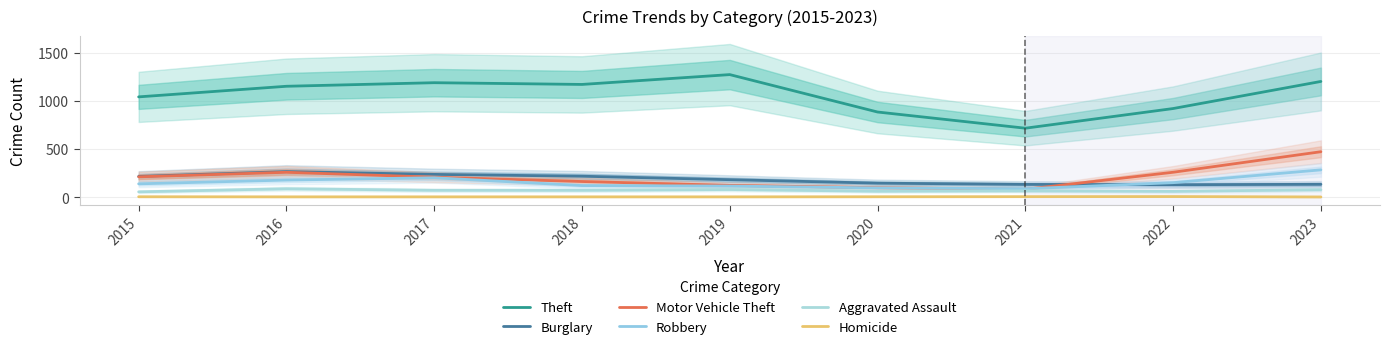

What is the difference between the second highest and minimum values in the Burglary series?

107